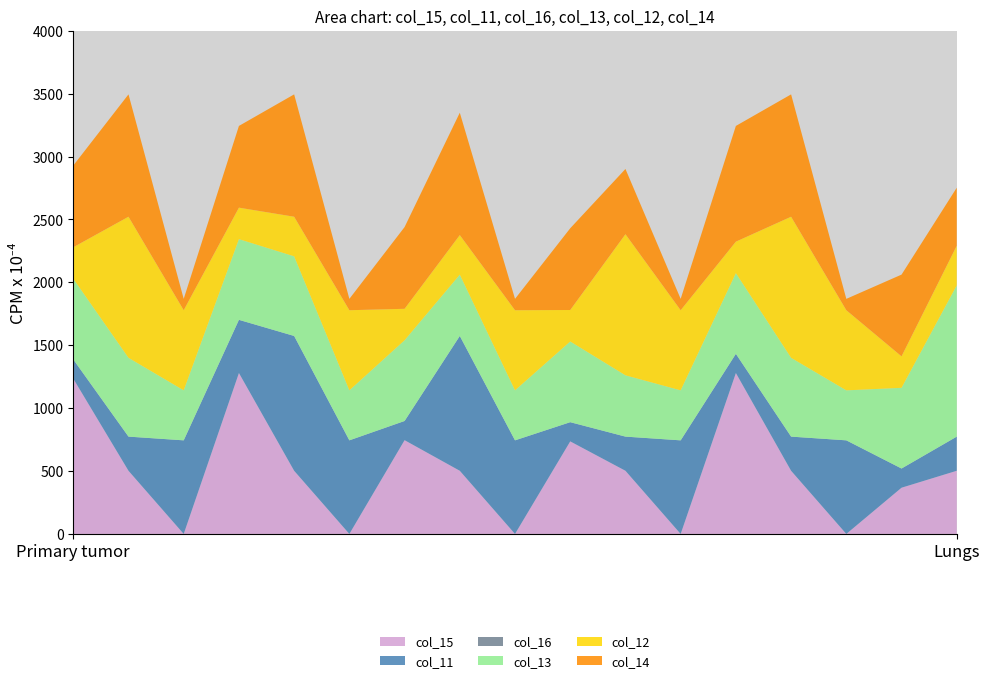

Reading left to right, extract all data points from this chart.

col_15: 0.0=1234.7	0.1=502.2	0.2=0.0	1.0=1279.3	1.1=502.2	1.2=0.0	2.0=745.4	2.1=502.2	2.2=0.0	3.0=735.8	3.1=502.2	3.2=0.0	4.0=1279.3	4.1=502.2	4.2=0.0	5.0=367.4	5.1=502.2
col_11: 0.0=152.6	0.1=271.5	0.2=744.0	1.0=422.8	1.1=1071.7	1.2=744.0	2.0=152.6	2.1=1071.7	2.2=744.0	3.0=152.6	3.1=271.5	3.2=744.0	4.0=152.6	4.1=271.5	4.2=744.0	5.0=152.6	5.1=271.5
col_16: 0.0=0.0	0.1=0.0	0.2=0.0	1.0=0.0	1.1=0.0	1.2=0.0	2.0=0.0	2.1=0.0	2.2=0.0	3.0=0.0	3.1=0.0	3.2=0.0	4.0=0.0	4.1=0.0	4.2=0.0	5.0=0.0	5.1=0.0
col_13: 0.0=641.5	0.1=626.4	0.2=397.4	1.0=641.5	1.1=633.1	1.2=397.4	2.0=641.5	2.1=487.3	2.2=397.4	3.0=641.5	3.1=487.3	3.2=397.4	4.0=641.5	4.1=626.4	4.2=397.4	5.0=641.5	5.1=1202.6
col_12: 0.0=250.3	0.1=1121.7	0.2=637.1	1.0=250.3	1.1=314.9	1.2=637.1	2.0=250.3	2.1=314.9	2.2=637.1	3.0=250.3	3.1=1121.7	3.2=637.1	4.0=250.3	4.1=1121.7	4.2=637.1	5.0=250.3	5.1=314.9
col_14: 0.0=649.8	0.1=972.6	0.2=90.2	1.0=649.8	1.1=972.6	1.2=90.2	2.0=649.8	2.1=972.6	2.2=90.2	3.0=649.8	3.1=518.7	3.2=90.2	4.0=919.9	4.1=972.6	4.2=90.2	5.0=649.8	5.1=461.2